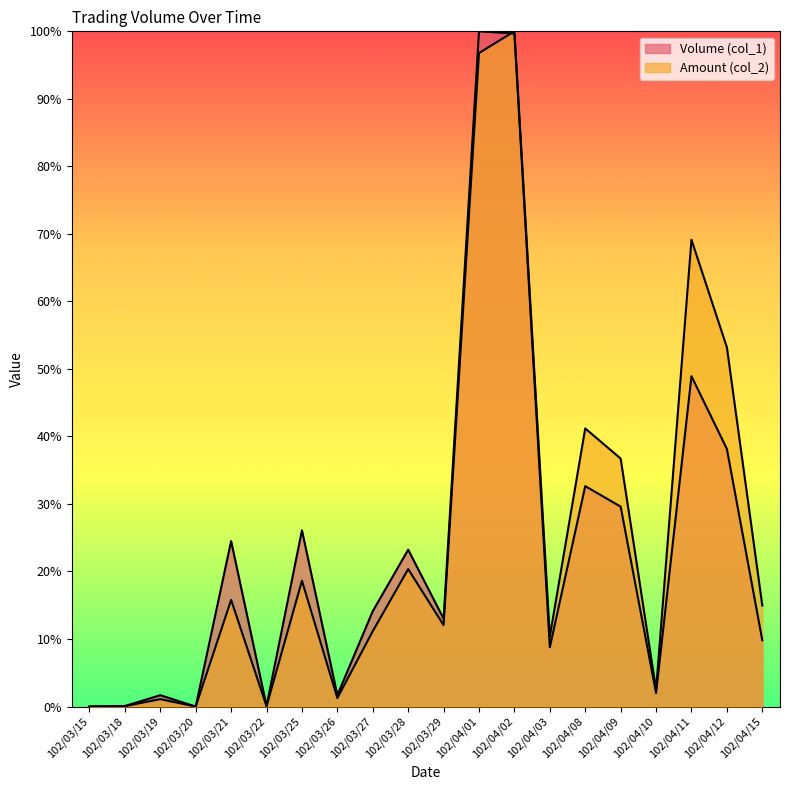

The value of Amount (col_2) at 102/04/09 is 0.4. True or false?

True